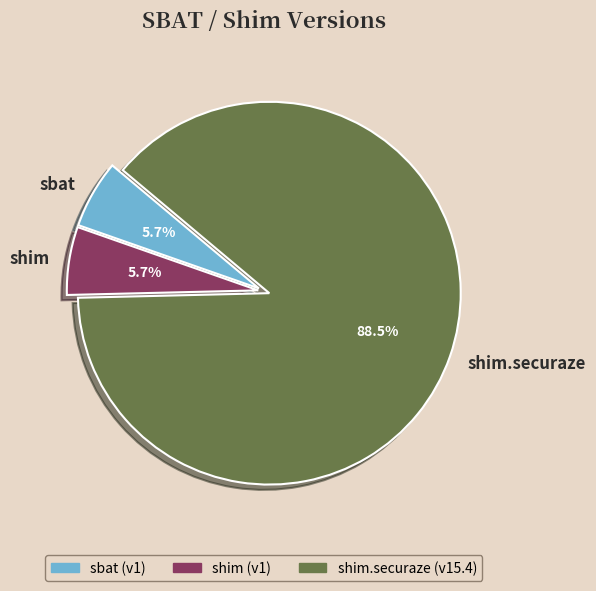

Is there any slice that represents more than half of the pie?

Yes